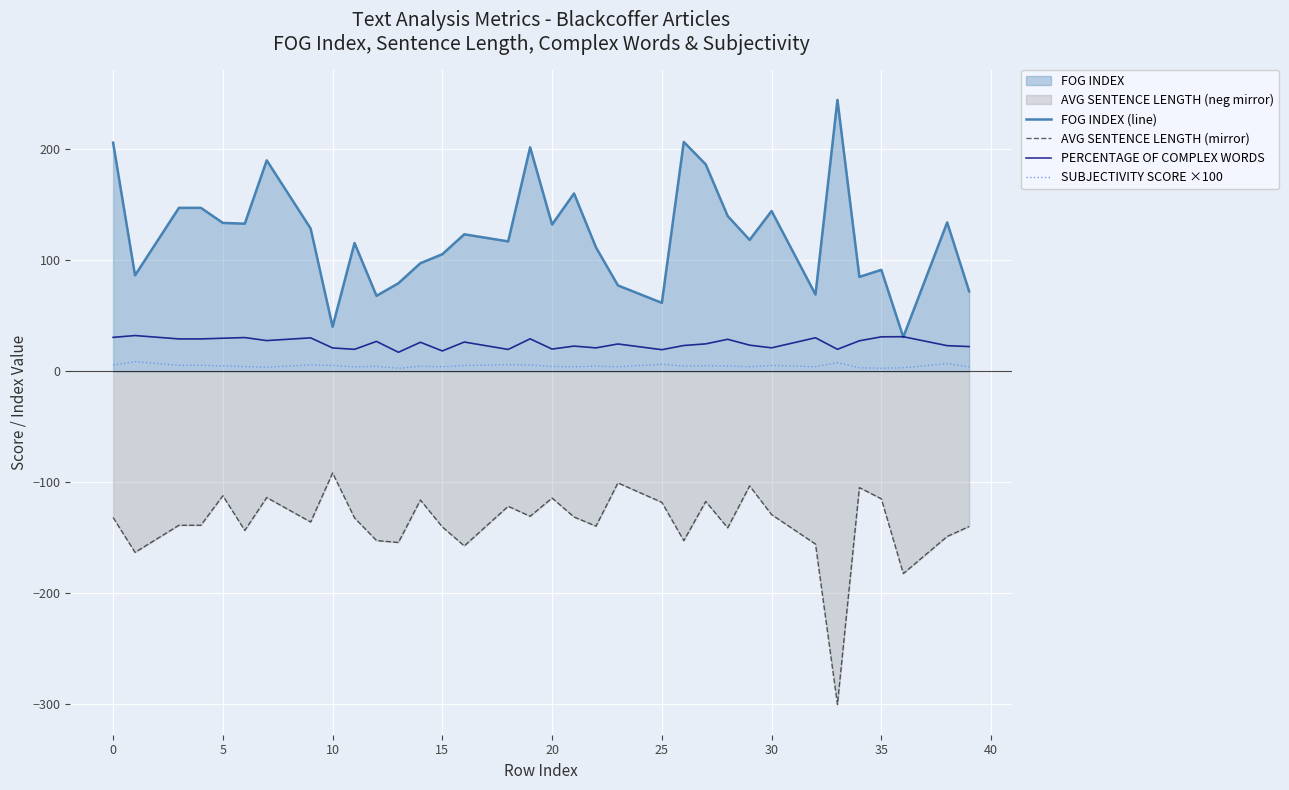

Reading left to right, what are all the values shown in this chart?

FOG INDEX (line): 205.7	86.3	147.0	147.0	133.5	132.8	189.8	128.4	40.0	115.4	67.9	79.2	97.2	105.3	123.2	116.9	201.5	132.0	160.0	111.4	77.2	61.5	206.4	186.1	139.7	118.2	144.2	69.0	244.2	84.9	91.2	30.7	133.9	71.9
AVG SENTENCE LENGTH (mirror): -131.7	-163.1	-138.7	-138.7	-112.1	-143.3	-113.7	-135.8	-91.6	-132.1	-152.4	-154.2	-116.0	-140.2	-157.3	-121.6	-130.6	-114.2	-131.2	-139.5	-100.6	-118.1	-152.5	-117.3	-141.0	-103.2	-129.1	-155.6	-300.0	-104.8	-114.9	-182.2	-148.8	-139.8
PERCENTAGE OF COMPLEX WORDS: 30.4	32.1	29.1	29.1	29.7	30.3	27.6	30.0	20.9	19.7	26.8	17.0	26.0	18.2	26.2	19.6	29.1	19.9	22.6	21.0	24.5	19.4	23.1	24.6	28.7	23.4	21.0	30.1	19.7	27.4	30.9	31.1	23.0	22.2
SUBJECTIVITY SCORE ×100: 5.6	8.6	5.3	5.3	4.8	4.2	3.6	5.7	5.2	3.8	4.4	2.6	4.5	4.0	5.1	5.9	5.6	4.3	4.0	4.6	4.0	6.2	4.6	5.0	4.7	4.0	5.2	4.0	7.7	3.1	2.6	3.1	6.9	4.0